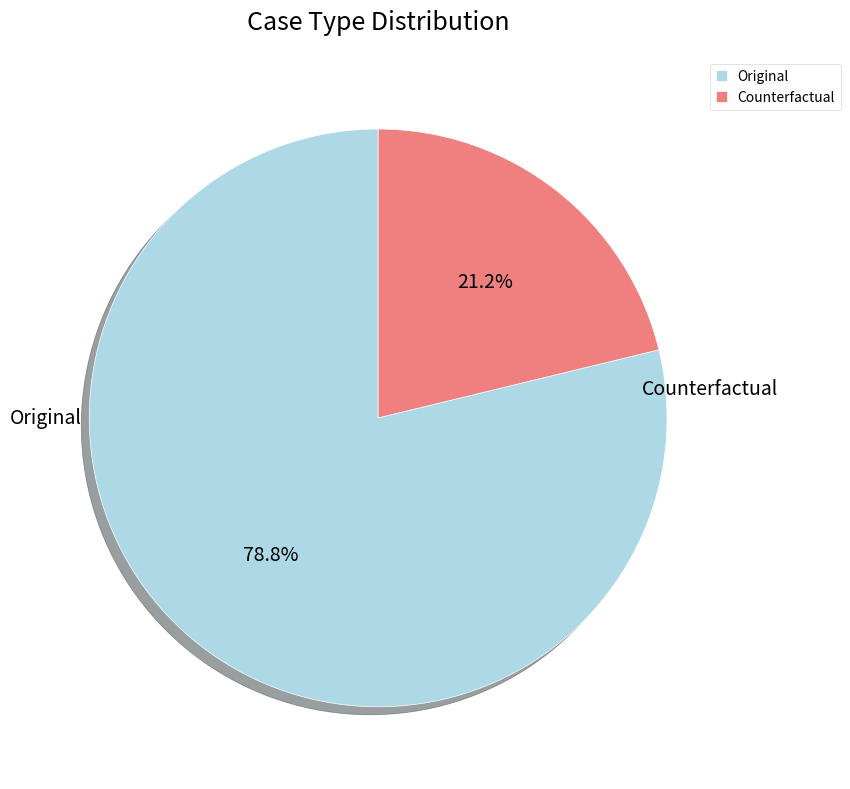

To the nearest percent, what is the difference between the largest and smallest slice percentages?

58%